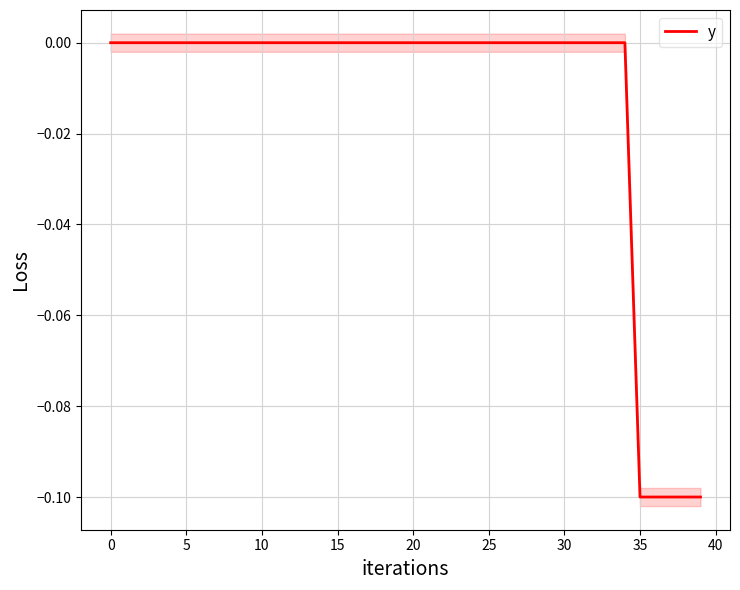

Reading left to right, extract all data points from this chart.

0.0	0.0	0.0	0.0	0.0	0.0	0.0	0.0	0.0	0.0	0.0	0.0	0.0	0.0	0.0	0.0	0.0	0.0	0.0	0.0	0.0	0.0	0.0	0.0	0.0	0.0	0.0	0.0	0.0	0.0	0.0	0.0	0.0	0.0	0.0	-0.1	-0.1	-0.1	-0.1	-0.1